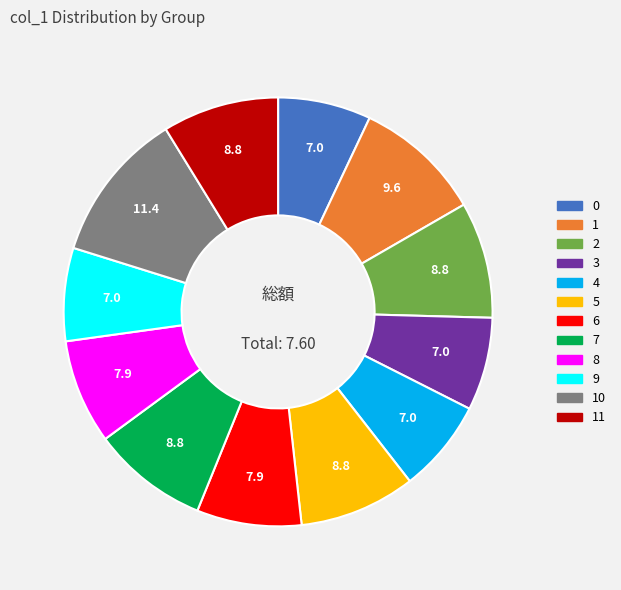

Is there a majority slice in this chart?

No